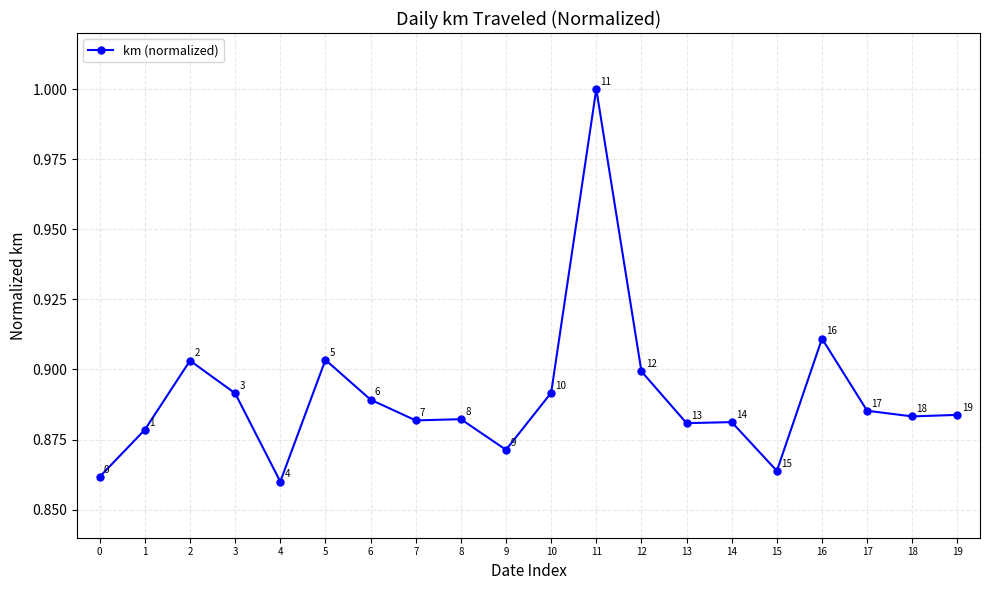

How many lines are shown in the chart?

1